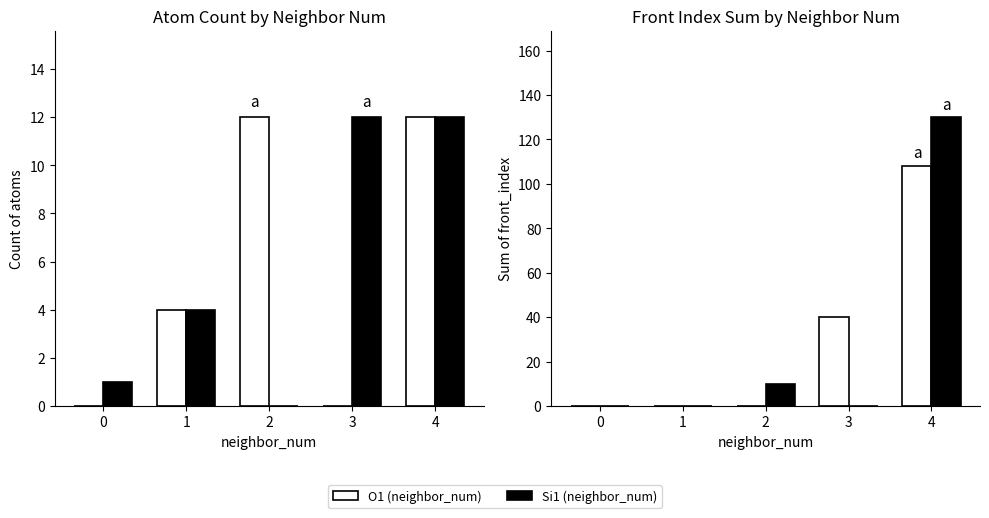

What is the sum of all O1 values?

148